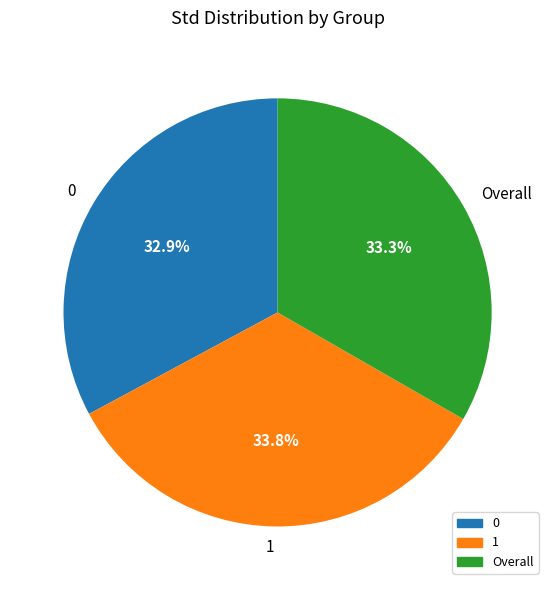

Count the number of slices in the pie.

3